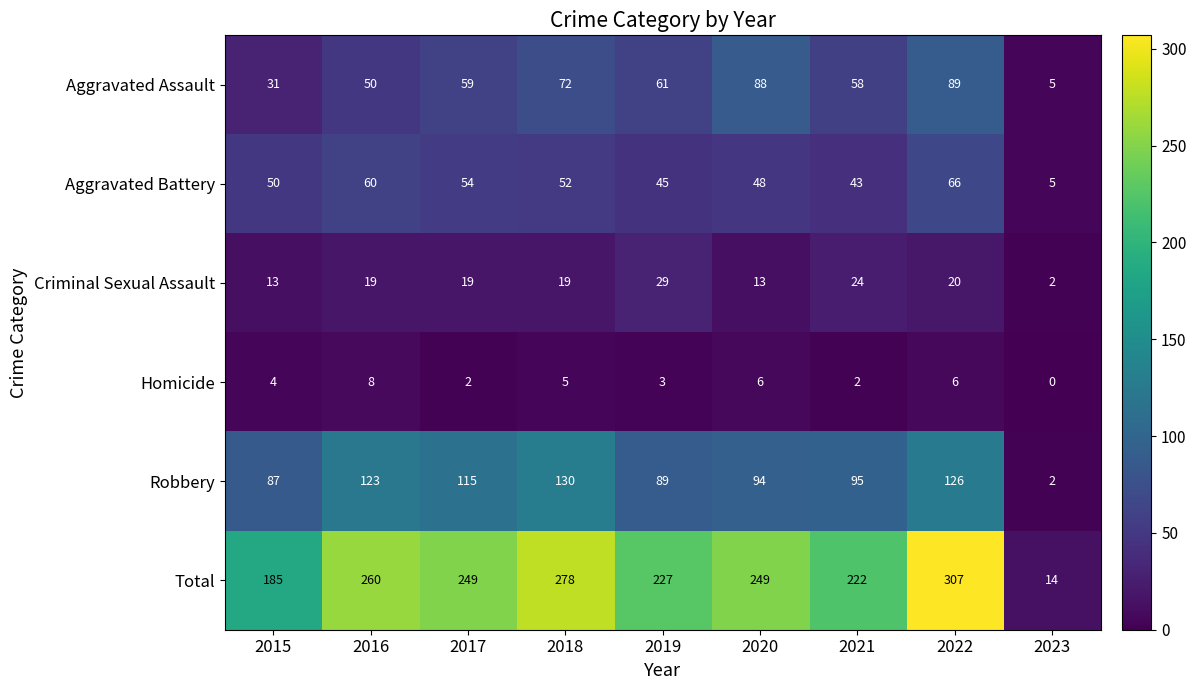

List the series in order of their peak value, lowest first.

Homicide, Criminal Sexual Assault, Aggravated Battery, Aggravated Assault, Robbery, Total